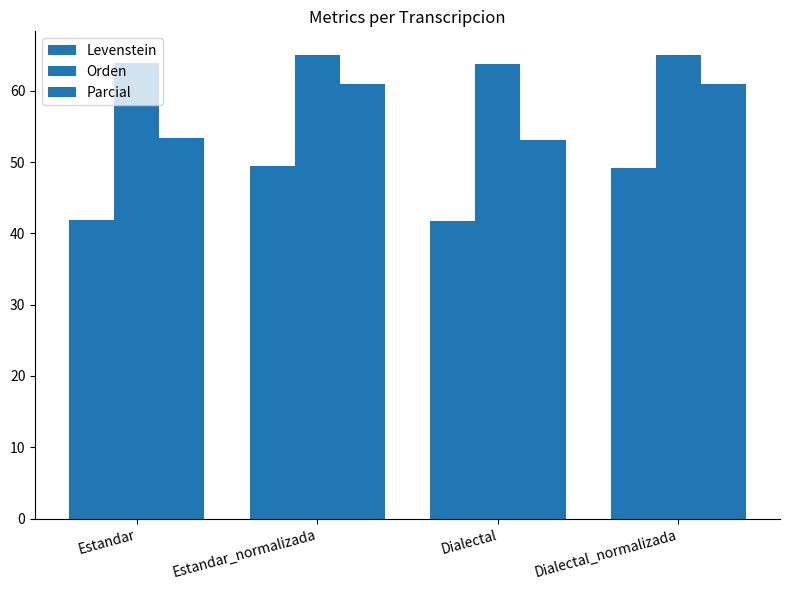

At which label does Orden reach its peak?

Estandar_normalizada